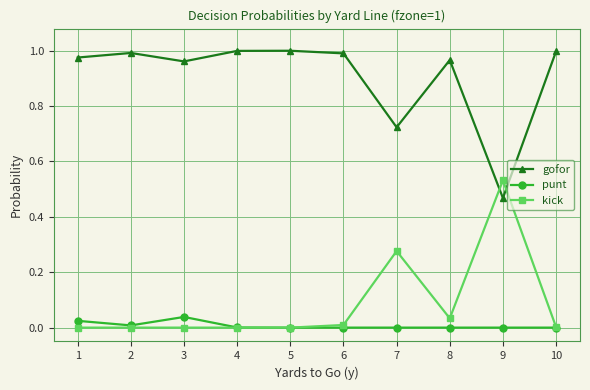

How many lines are shown in the chart?

3